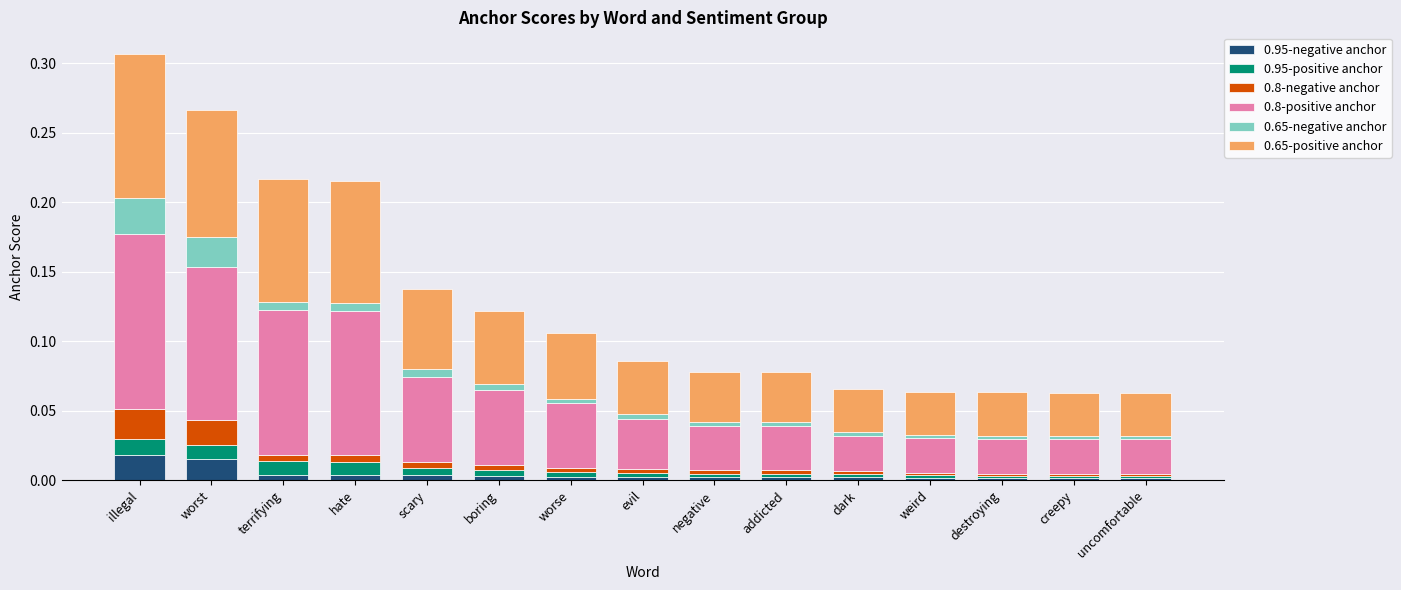

At which category is the sum across all series the highest?

illegal